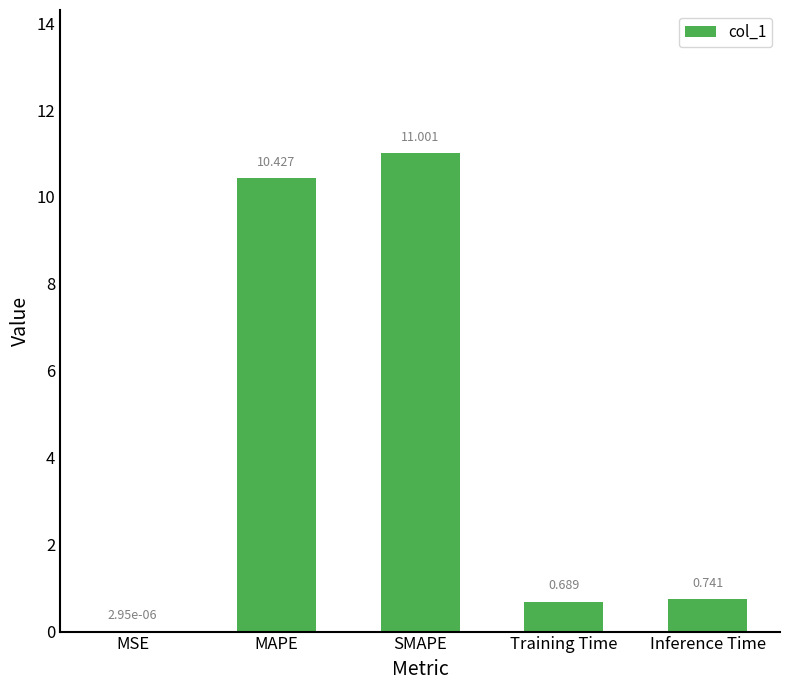

Which label corresponds to the largest value in the chart?

SMAPE